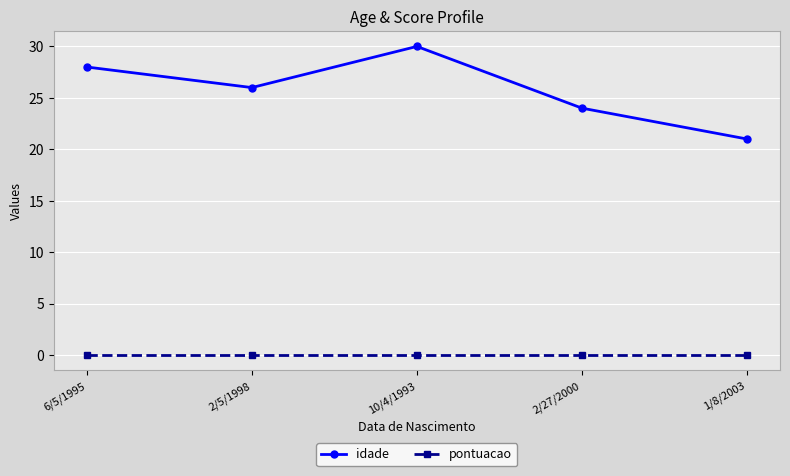

What is the total value across all series at 2/27/2000?

24